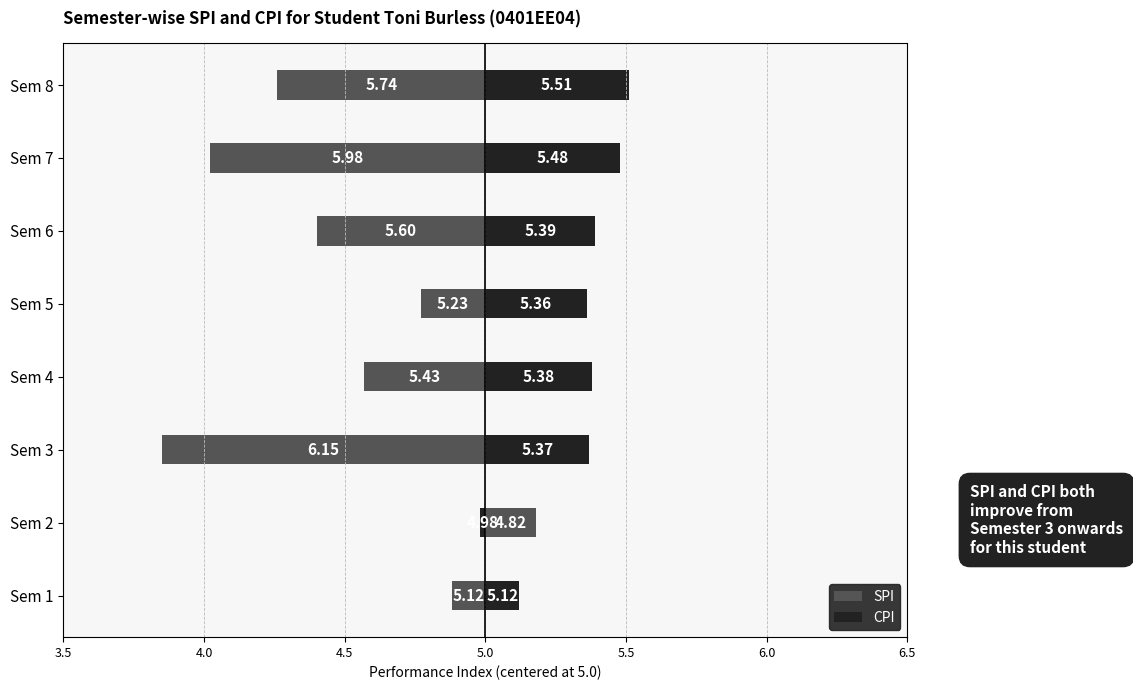

Count the number of categories in the chart.

8